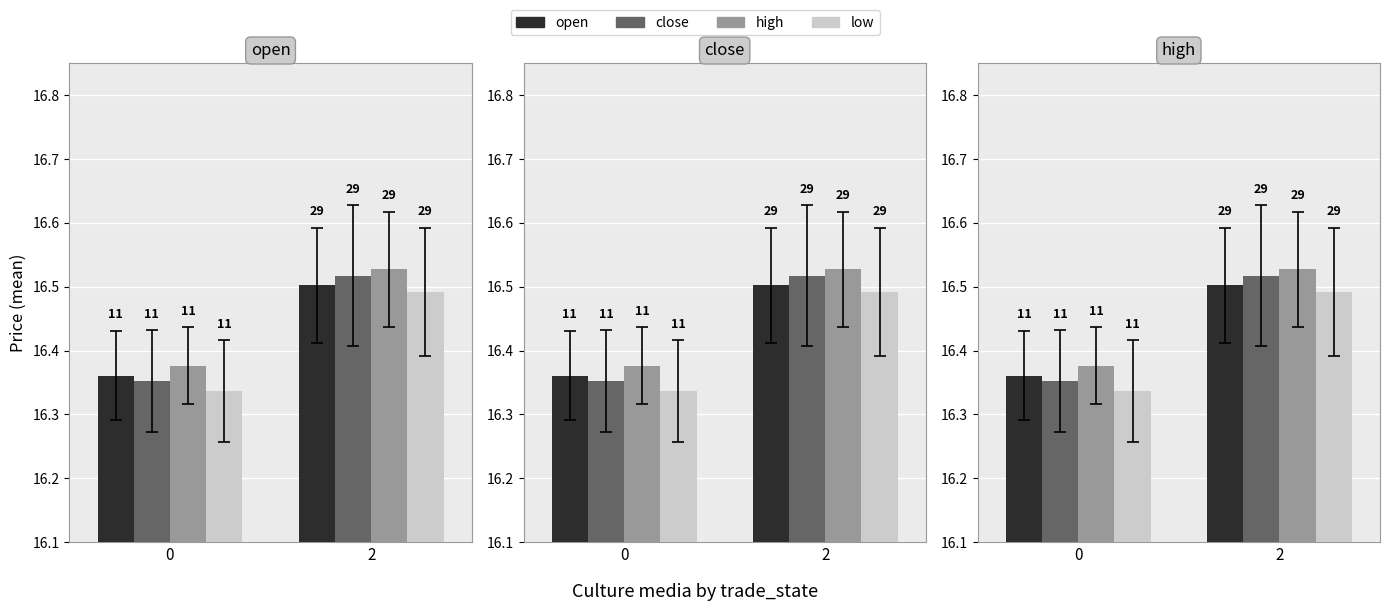

True or false: close has a value of 16.4 at 0.

True